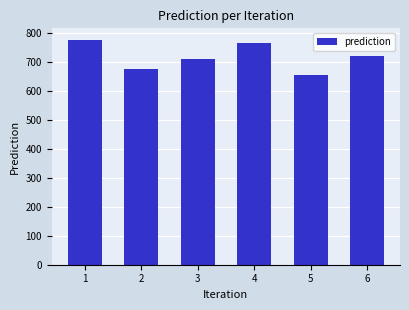

Approximately how many times larger is the value at 1 compared to 2?

1.2